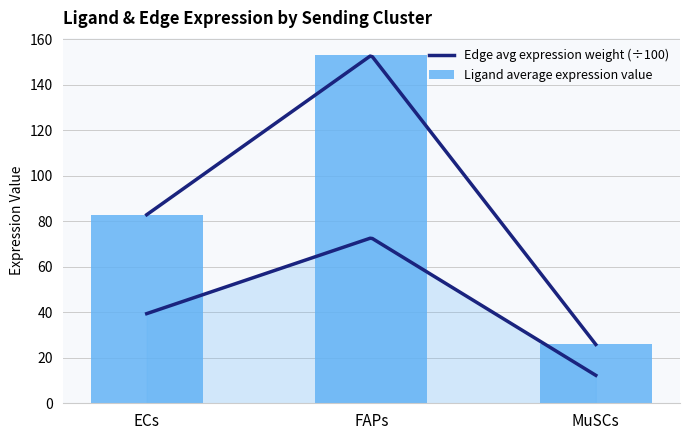

Reading right to left, extract all data points from this chart.

MuSCs=25.8	FAPs=152.9	ECs=82.8